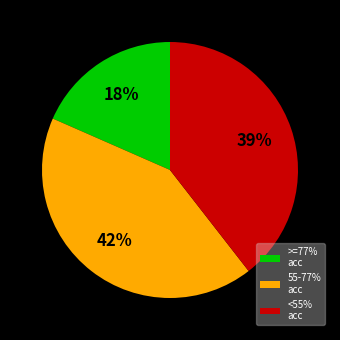

What percentage is the >=77% acc slice, to the nearest percent?

18%